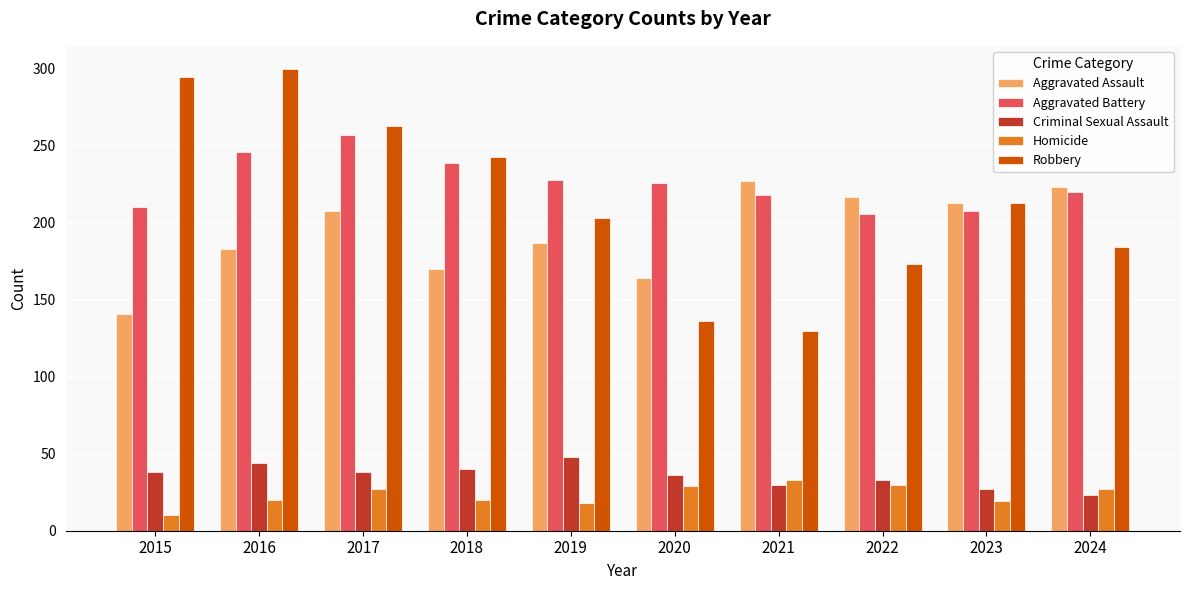

Where does the Aggravated Battery series first go above 226?

2016